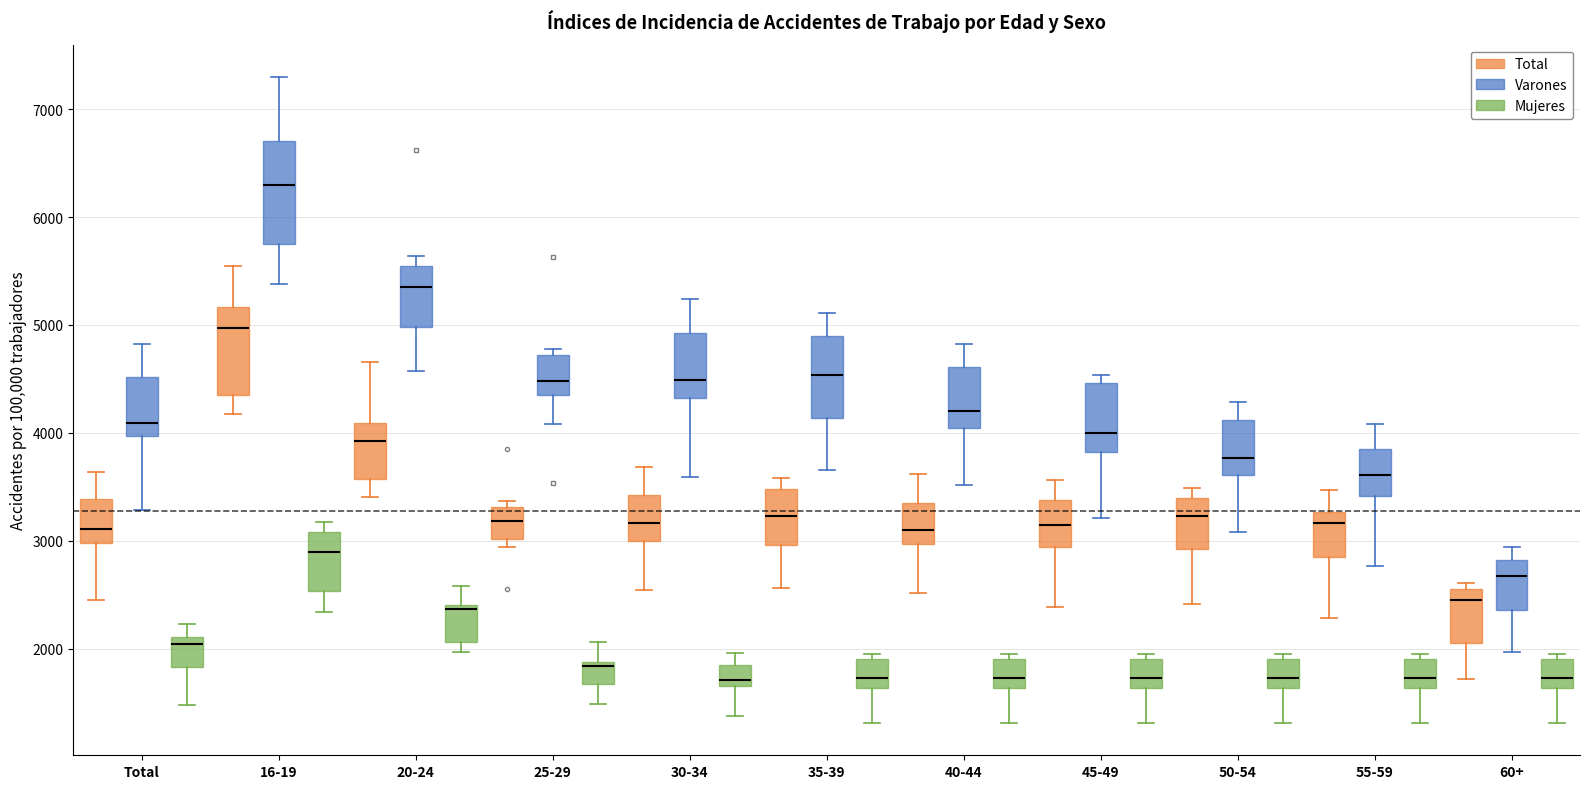

Reading left to right, transcribe this box plot: for each box, give where its median line is, the range the box spans, and where its two whiskers end, as read against the y-axis. The values are not printed on the chart, so give them approximately, as read against the axis.

Total (Total): median 3100, box 3000 to 3400, whiskers 2500 to 3600
Total (Varones): median 4100, box 4000 to 4500, whiskers 3300 to 4800
Total (Mujeres): median 2000, box 1800 to 2100, whiskers 1500 to 2200
16-19 (Total): median 5000, box 4400 to 5200, whiskers 4200 to 5500
16-19 (Varones): median 6300, box 5800 to 6700, whiskers 5400 to 7300
16-19 (Mujeres): median 2900, box 2500 to 3100, whiskers 2300 to 3200
20-24 (Total): median 3900, box 3600 to 4100, whiskers 3400 to 4700
20-24 (Varones): median 5400, box 5000 to 5500, whiskers 4600 to 5600
20-24 (Mujeres): median 2400 (just below the box's upper edge), box 2100 to 2400, whiskers 2000 to 2600
25-29 (Total): median 3200, box 3000 to 3300, whiskers 2900 to 3400
25-29 (Varones): median 4500, box 4300 to 4700, whiskers 4100 to 4800
25-29 (Mujeres): median 1800, box 1700 to 1900, whiskers 1500 to 2100
30-34 (Total): median 3200, box 3000 to 3400, whiskers 2500 to 3700
30-34 (Varones): median 4500, box 4300 to 4900, whiskers 3600 to 5200
30-34 (Mujeres): median 1700 (just above the box's lower edge), box 1700 to 1900, whiskers 1400 to 2000
35-39 (Total): median 3200, box 3000 to 3500, whiskers 2600 to 3600
35-39 (Varones): median 4500, box 4100 to 4900, whiskers 3700 to 5100
35-39 (Mujeres): median 1700, box 1600 to 1900, whiskers 1300 to 1900 (just above the box's upper edge)
40-44 (Total): median 3100, box 3000 to 3300, whiskers 2500 to 3600
40-44 (Varones): median 4200, box 4000 to 4600, whiskers 3500 to 4800
40-44 (Mujeres): median 1700, box 1600 to 1900, whiskers 1300 to 1900 (just above the box's upper edge)
45-49 (Total): median 3100, box 2900 to 3400, whiskers 2400 to 3600
45-49 (Varones): median 4000, box 3800 to 4500, whiskers 3200 to 4500 (just above the box's upper edge)
45-49 (Mujeres): median 1700, box 1600 to 1900, whiskers 1300 to 1900 (just above the box's upper edge)
50-54 (Total): median 3200, box 2900 to 3400, whiskers 2400 to 3500
50-54 (Varones): median 3800, box 3600 to 4100, whiskers 3100 to 4300
50-54 (Mujeres): median 1700, box 1600 to 1900, whiskers 1300 to 1900 (just above the box's upper edge)
55-59 (Total): median 3200, box 2800 to 3300, whiskers 2300 to 3500
55-59 (Varones): median 3600, box 3400 to 3900, whiskers 2800 to 4100
55-59 (Mujeres): median 1700, box 1600 to 1900, whiskers 1300 to 1900 (just above the box's upper edge)
60+ (Total): median 2400, box 2100 to 2600, whiskers 1700 to 2600 (just above the box's upper edge)
60+ (Varones): median 2700, box 2400 to 2800, whiskers 2000 to 2900
60+ (Mujeres): median 1700, box 1600 to 1900, whiskers 1300 to 1900 (just above the box's upper edge)